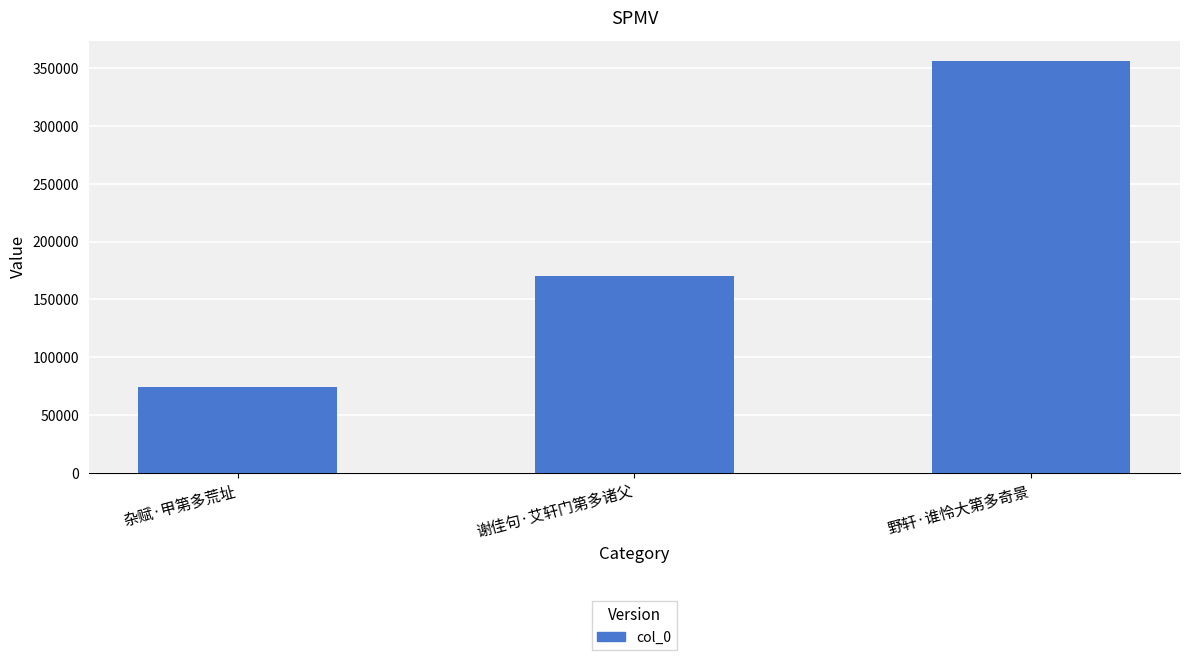

What position from the left is 野轩·谁怜大第多奇景?

3